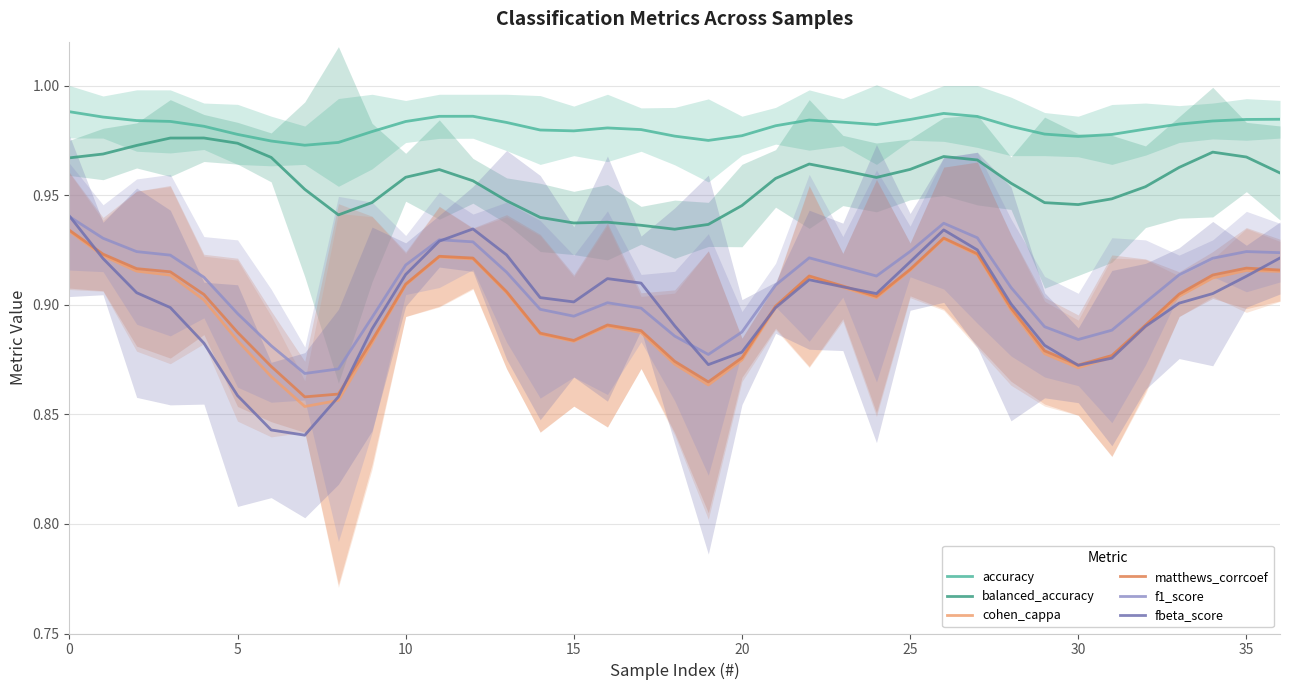

True or false: cohen_cappa and accuracy intersect in this chart.

False